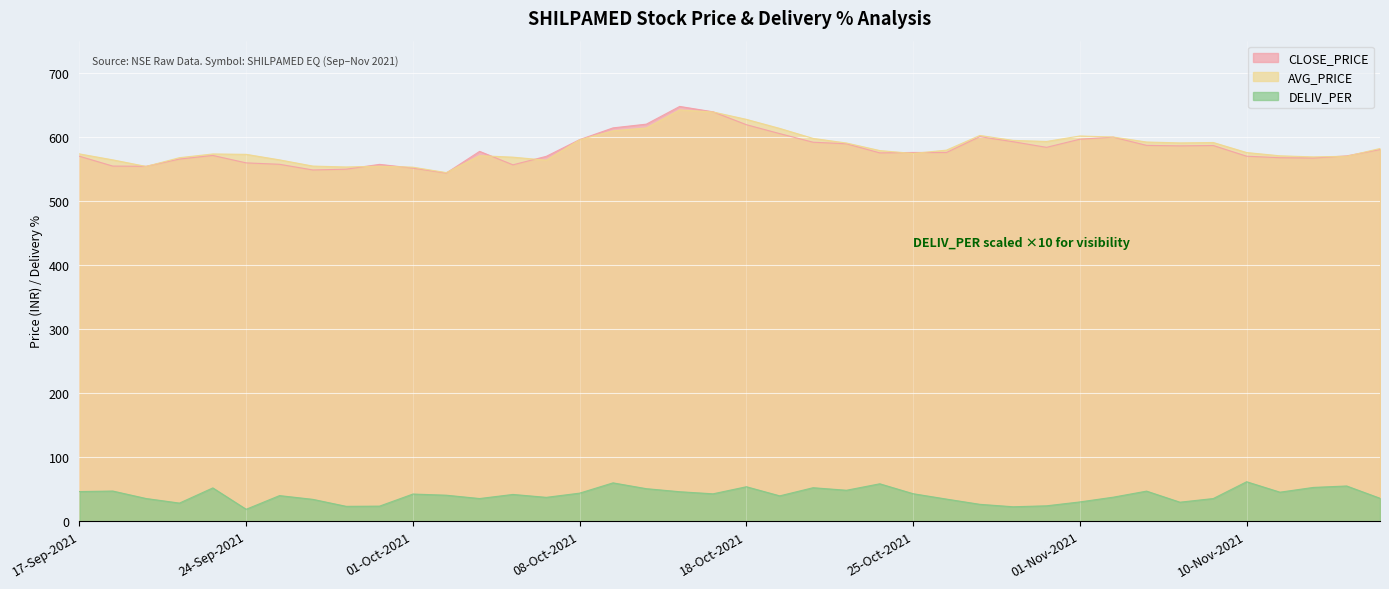

Where is the first local maximum for DELIV_PER?

20-Sep-2021